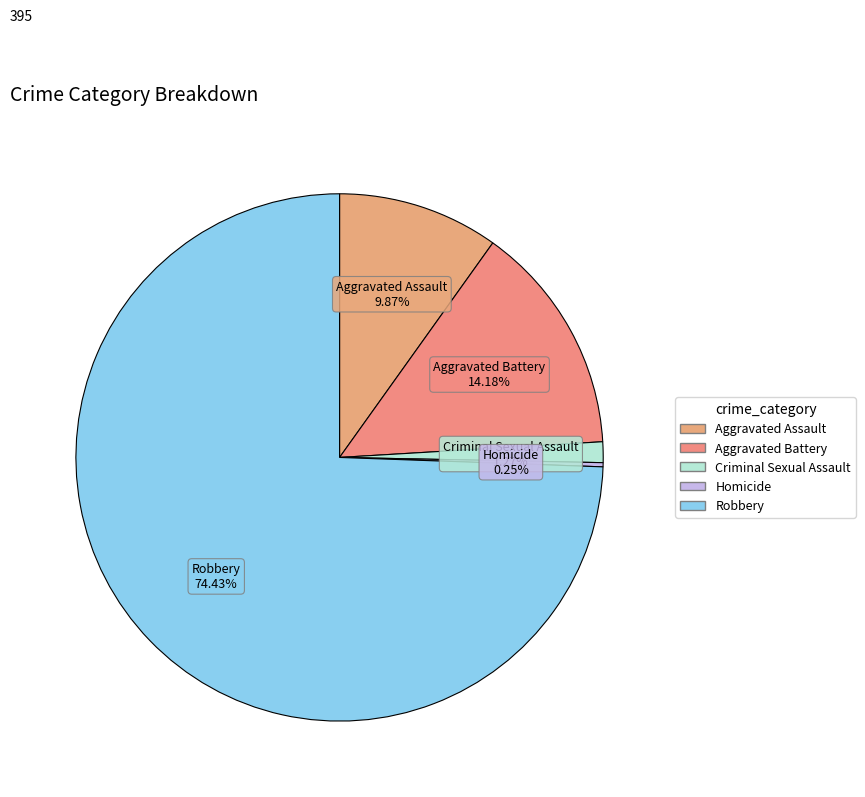

To the nearest percent, what is the difference between the largest and smallest slice percentages?

74%